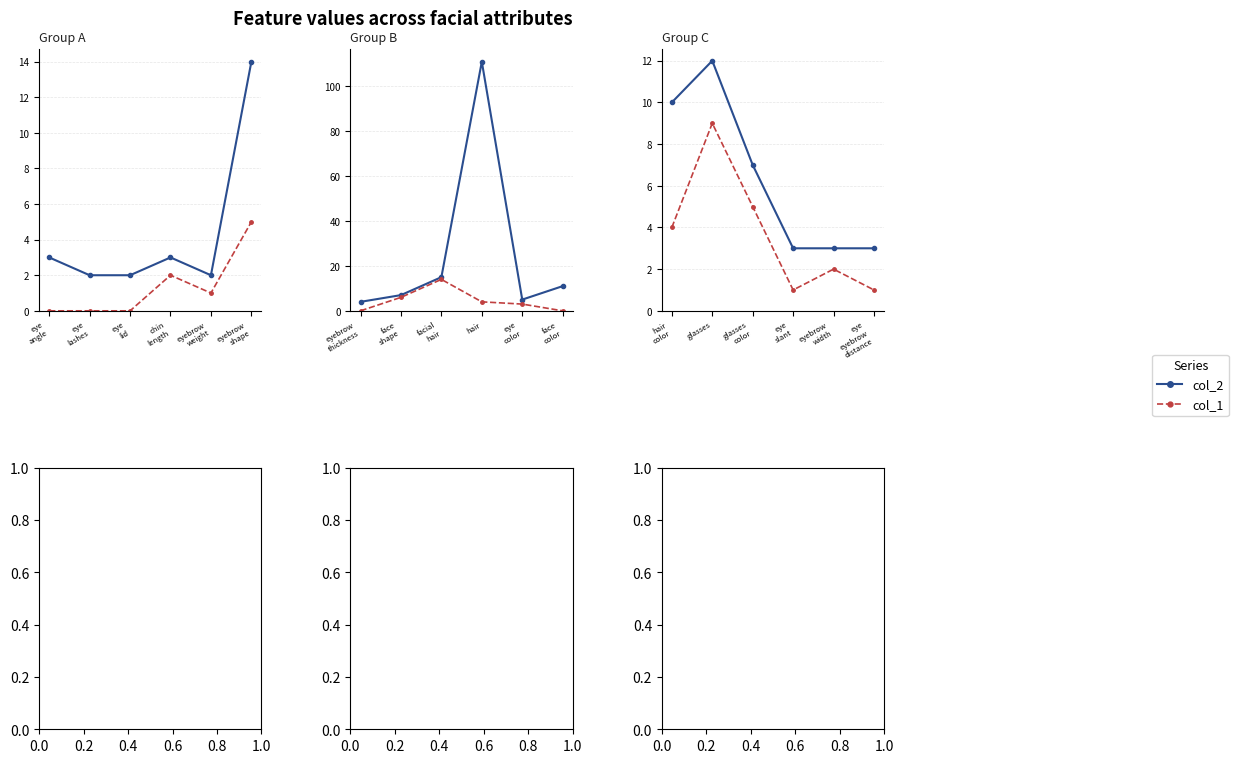

Which series has the largest total across all categories?

col_2